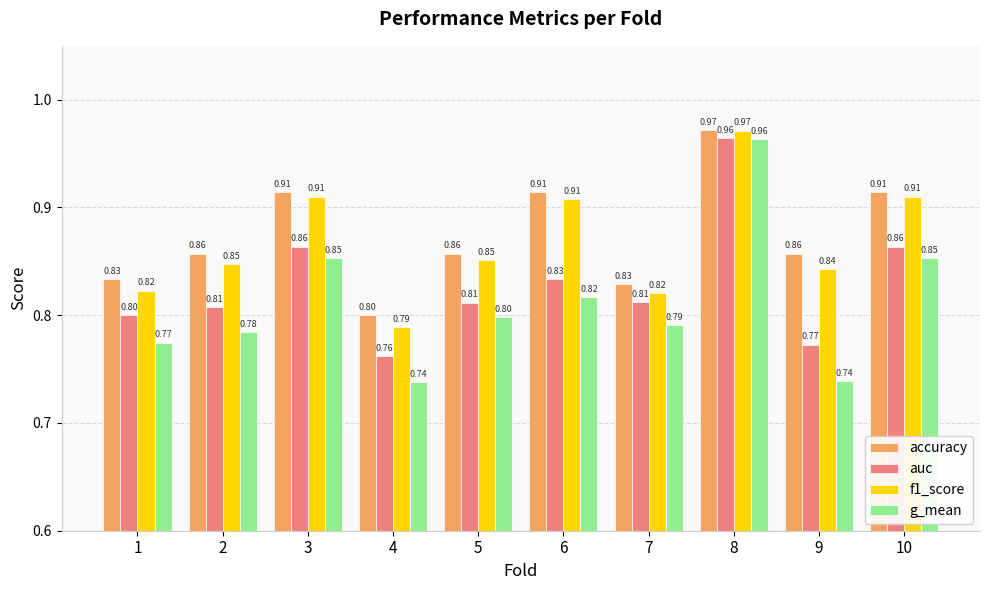

How many g_mean values are between 0 and 1?

10